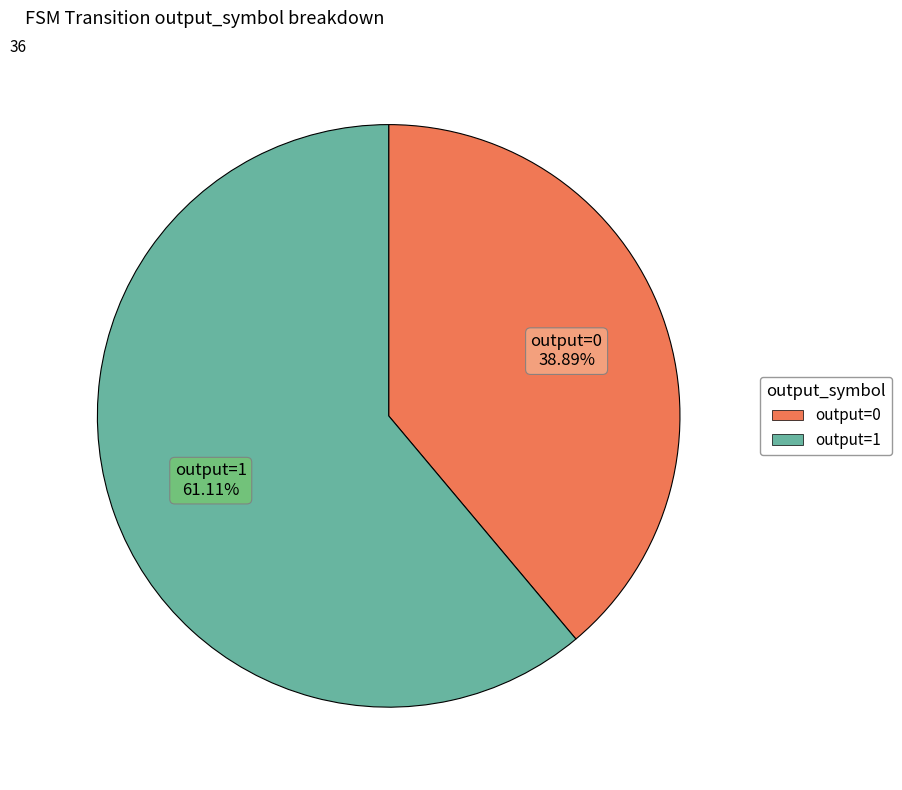

Which category has the biggest portion of the pie?

output=1